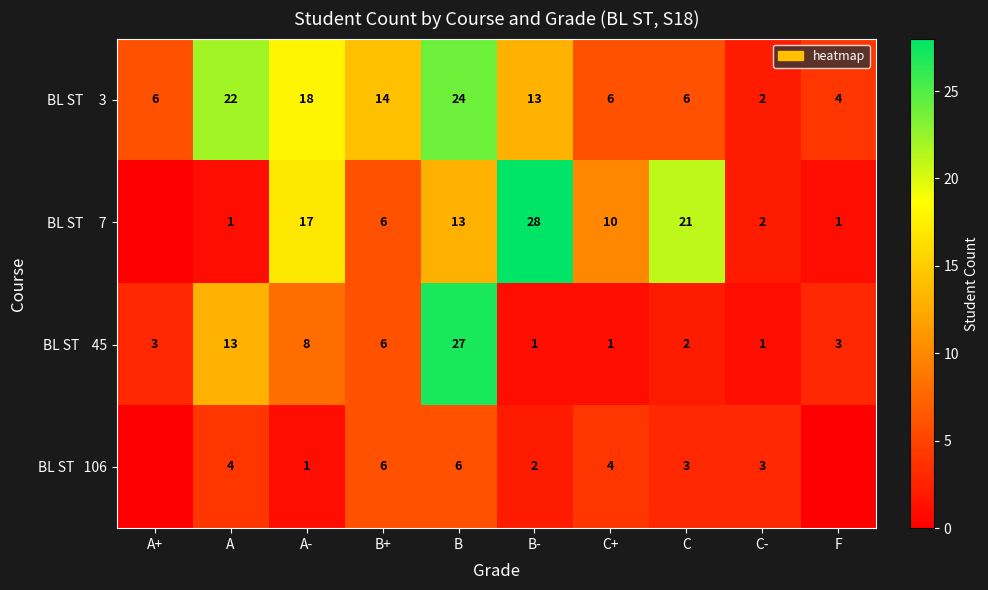

What is the difference between the highest and lowest values at A-?

17